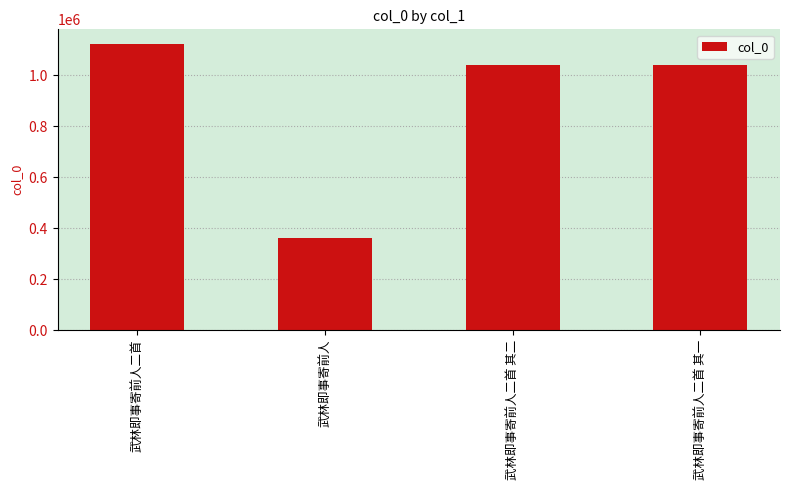

What is the change in value from 武林即事寄前人 to 武林即事寄前人二首 其二?

+678504